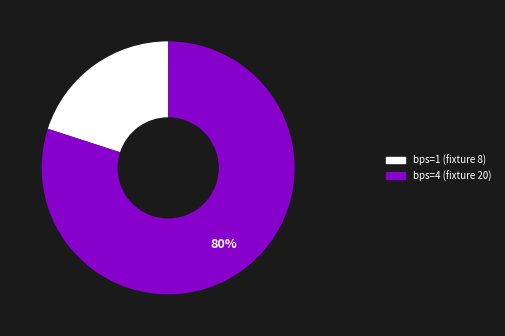

Is the sum of bps=4 (fixture 20) and bps=1 (fixture 8) greater than half?

Yes